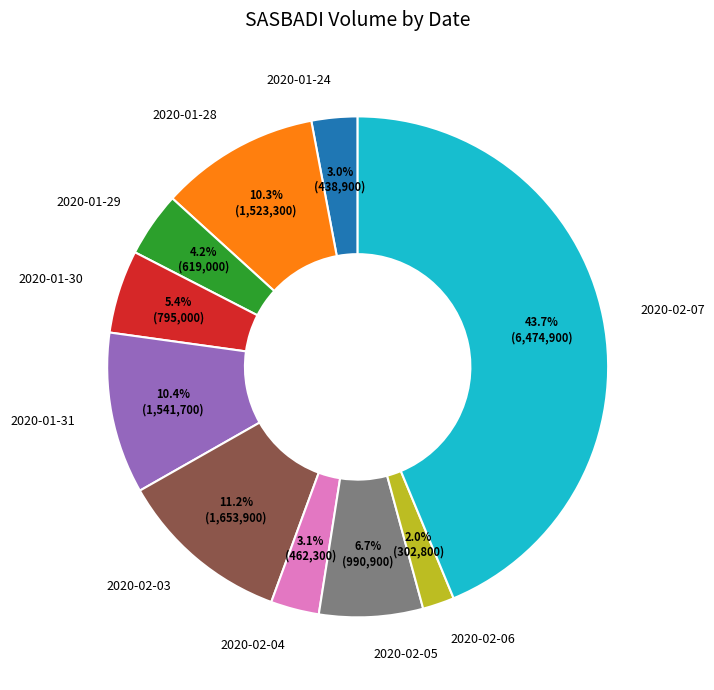

Which has a higher value, 2020-01-29 or 2020-02-04?

2020-01-29